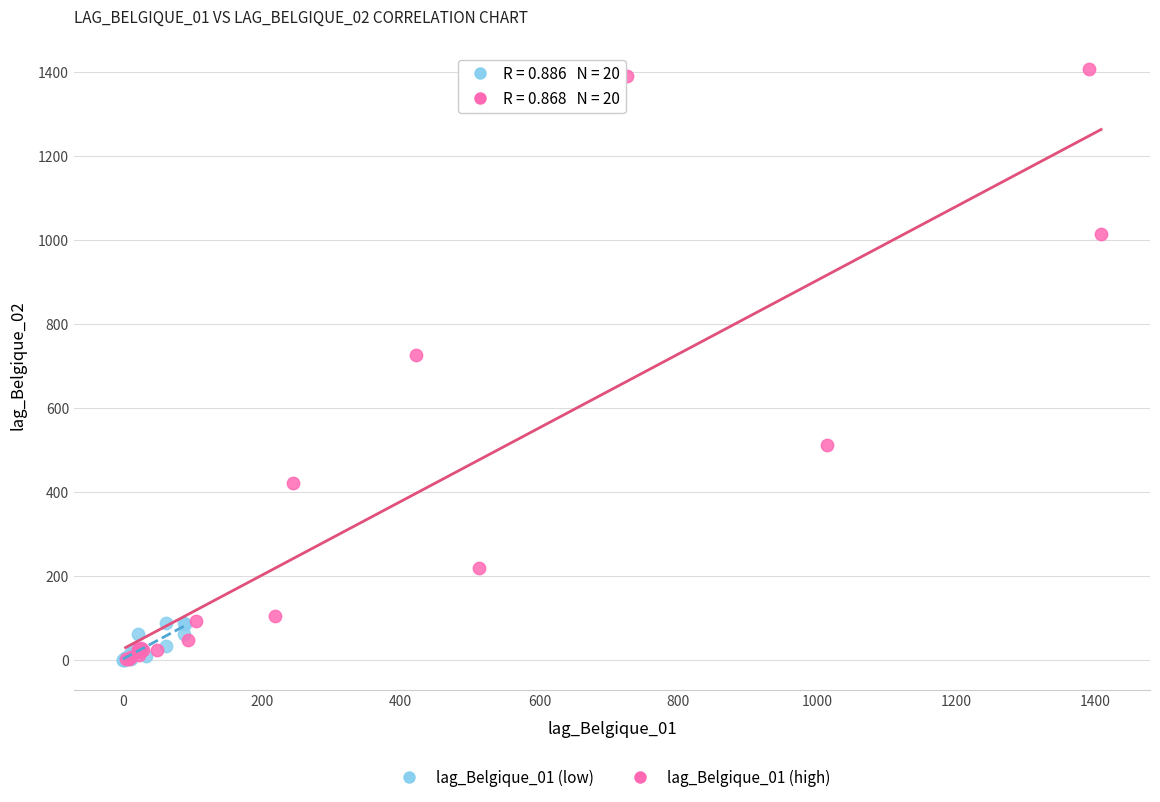

Which series contains the highest Y value?

lag_Belgique_01 (high)